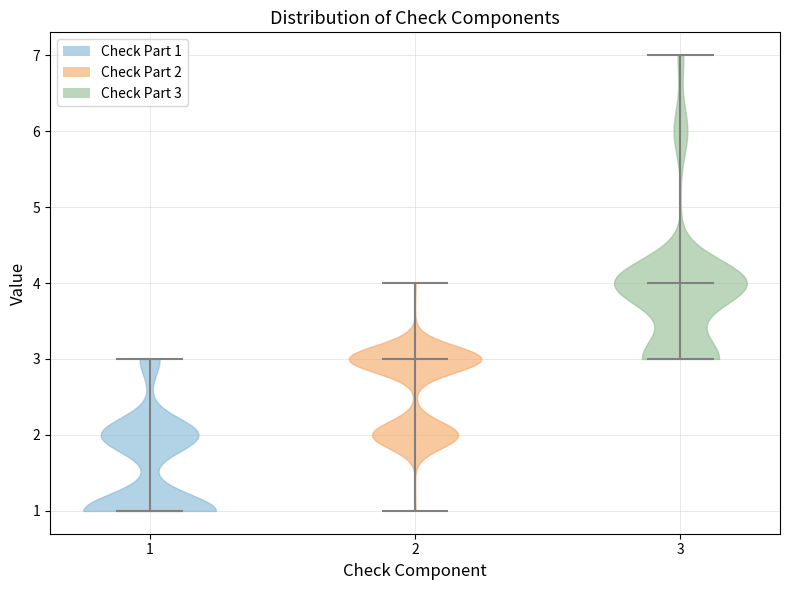

Which violin has the highest median line?

3